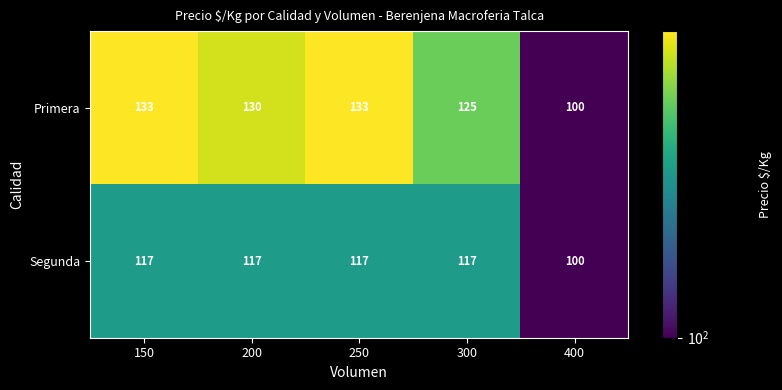

At how many categories does at least one series exceed 127?

3